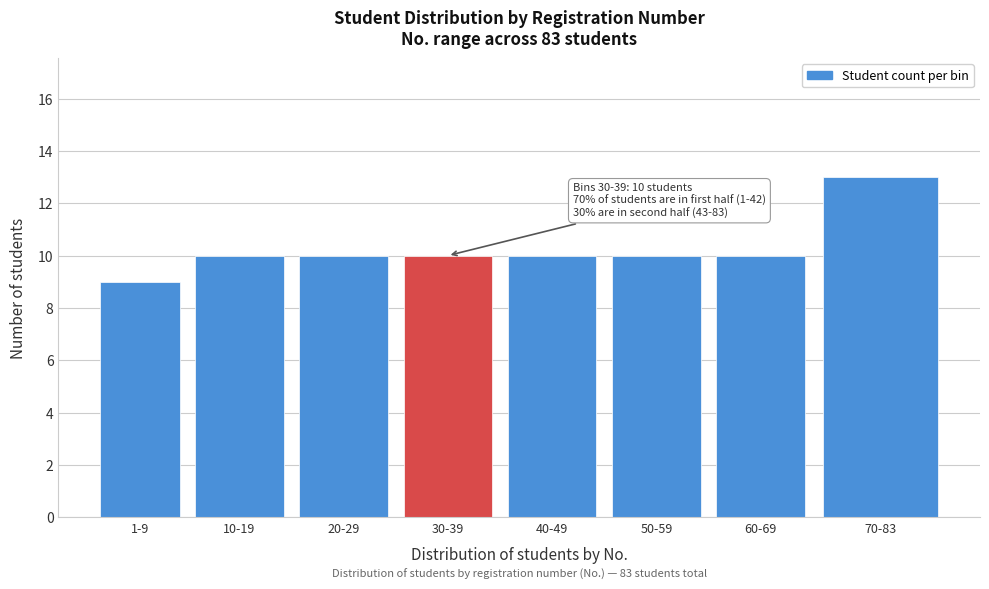

Reading left to right, list all the values displayed in this chart.

1-9=9	10-19=10	20-29=10	30-39=10	40-49=10	50-59=10	60-69=10	70-83=13